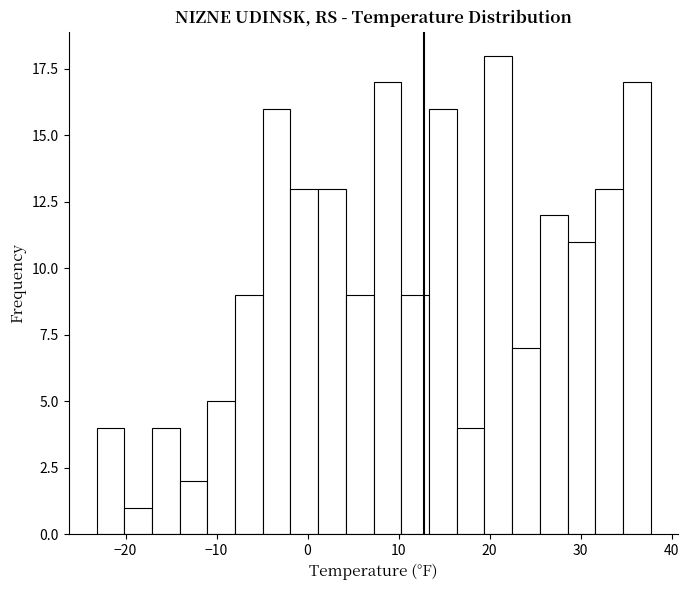

Read against the x-axis, roughly where is the centre of the tallest bar?

21